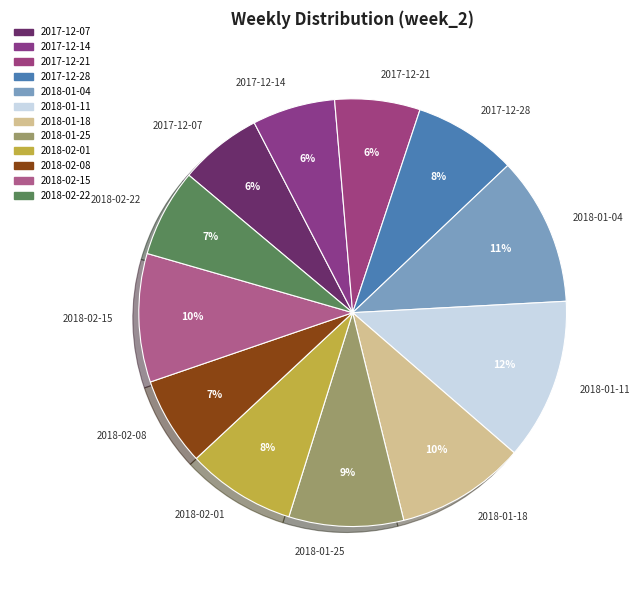

Is there a majority slice in this chart?

No